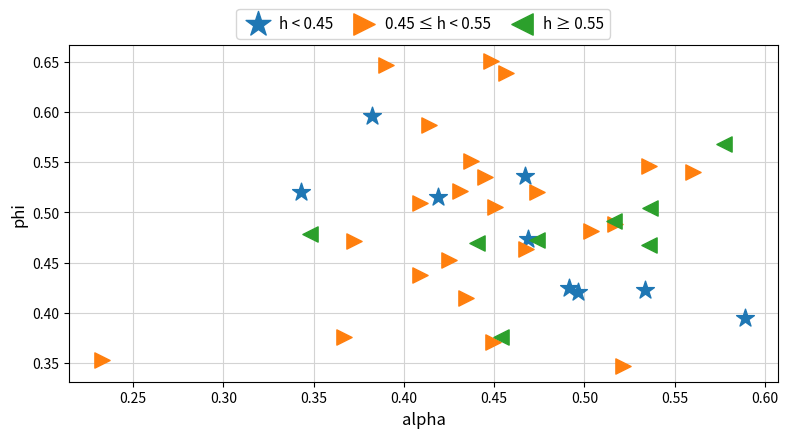

What are all the series names shown in the legend?

h < 0.45, 0.45 ≤ h < 0.55, h ≥ 0.55